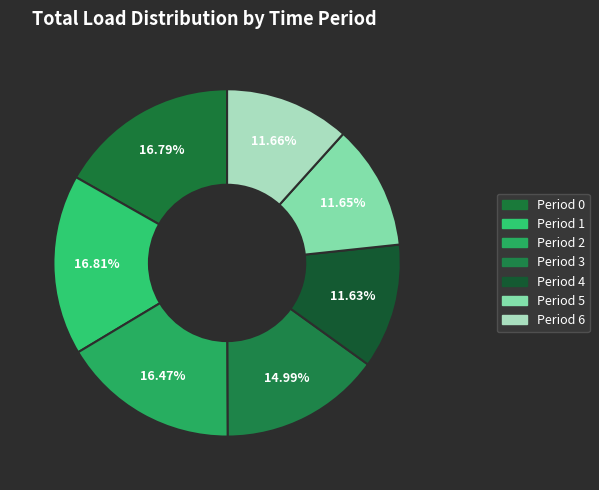

How many slices are in this pie chart?

7